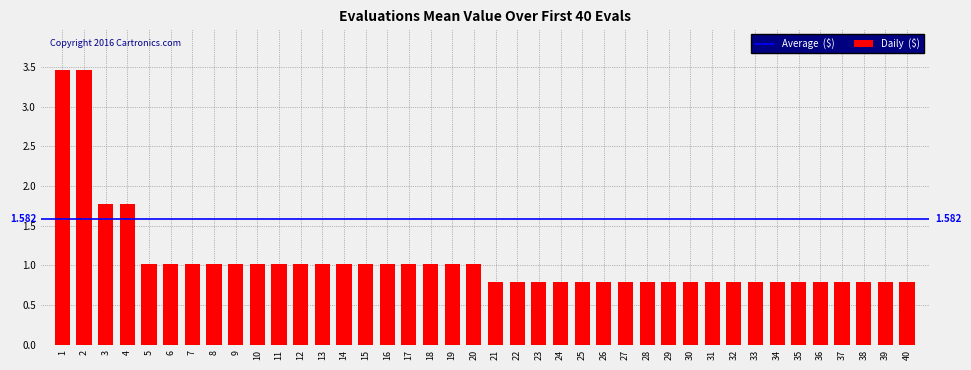

Is it true that the value at 17 is 1.0?

True